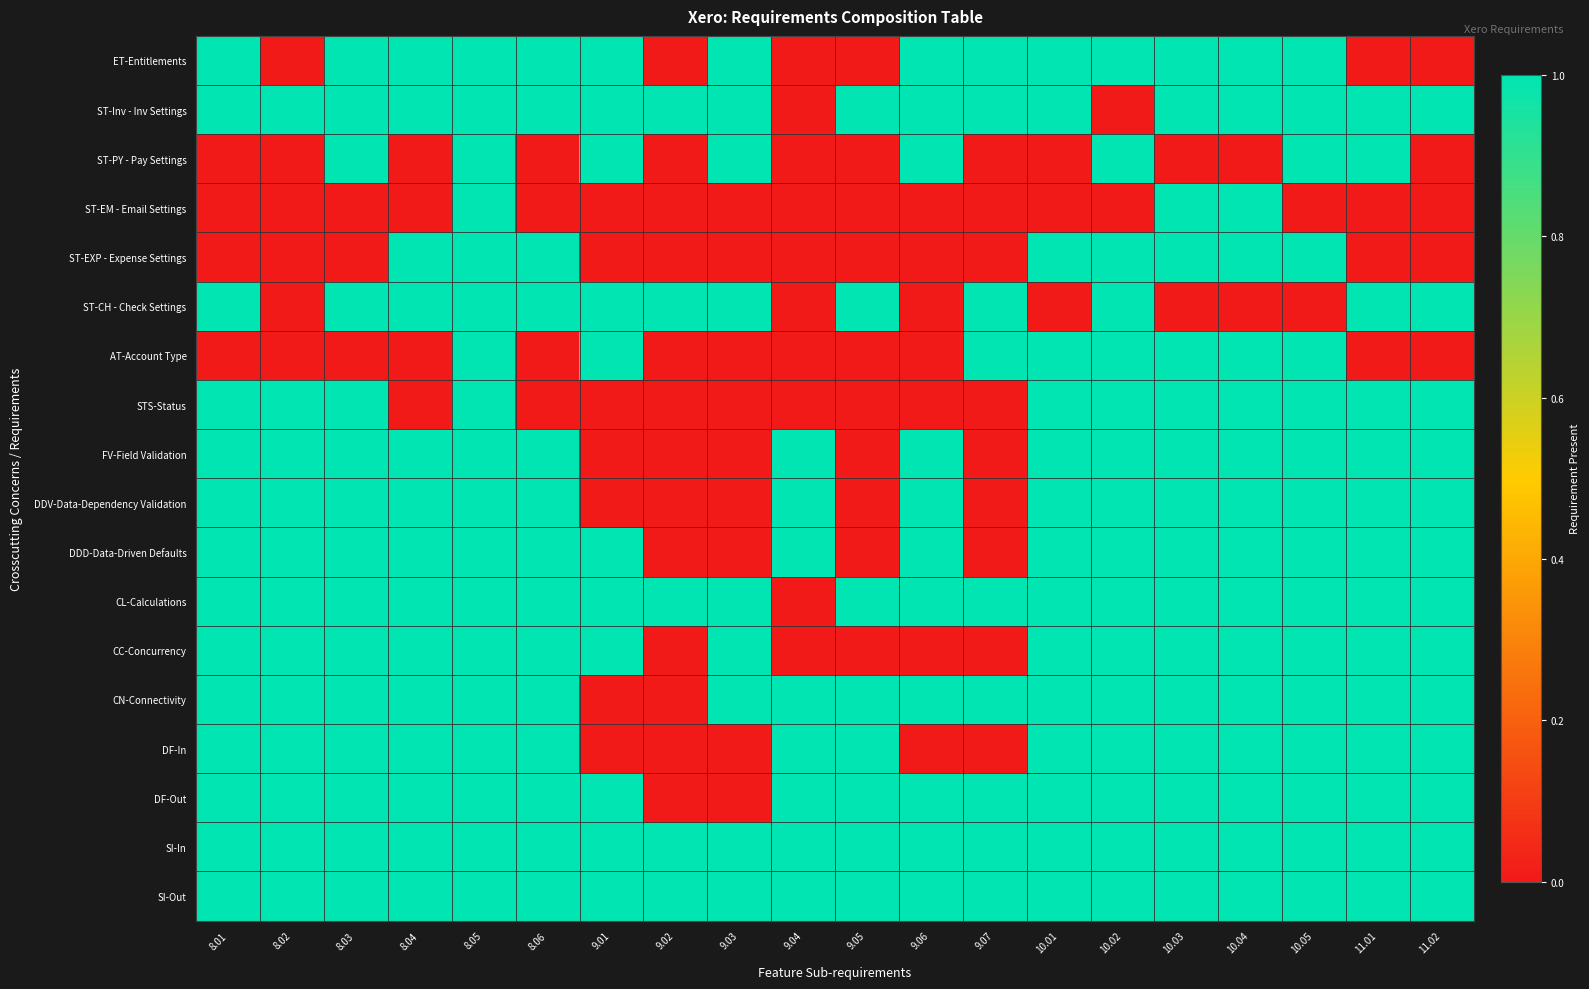

How many distinct data groups are displayed?

18